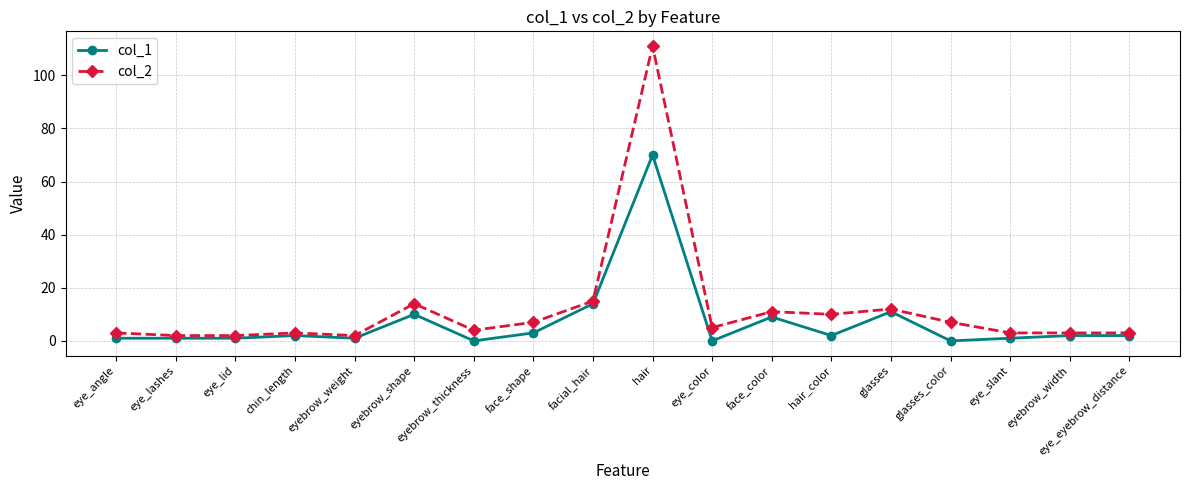

In col_2, how many points are higher than both neighbors (excluding endpoints)?

5